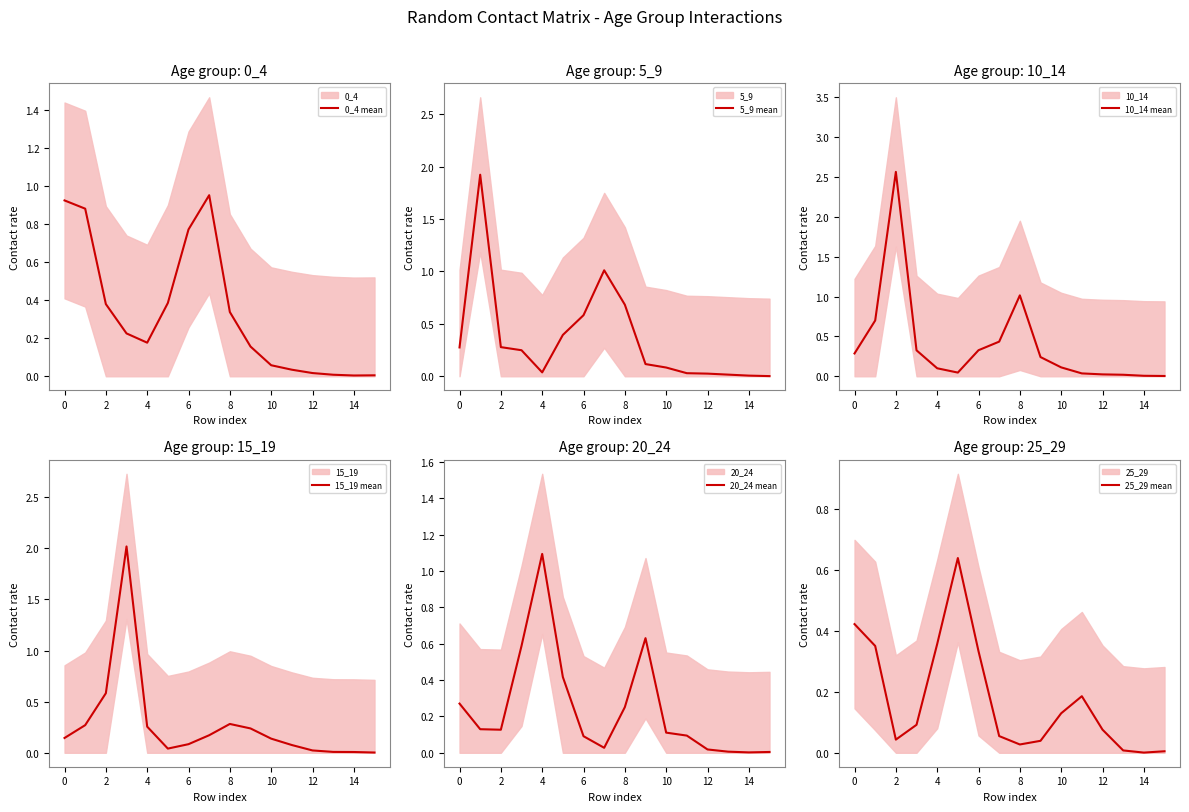

After their last crossing, which series has the higher values: 0_4 mean or 25_29 mean?

0_4 mean